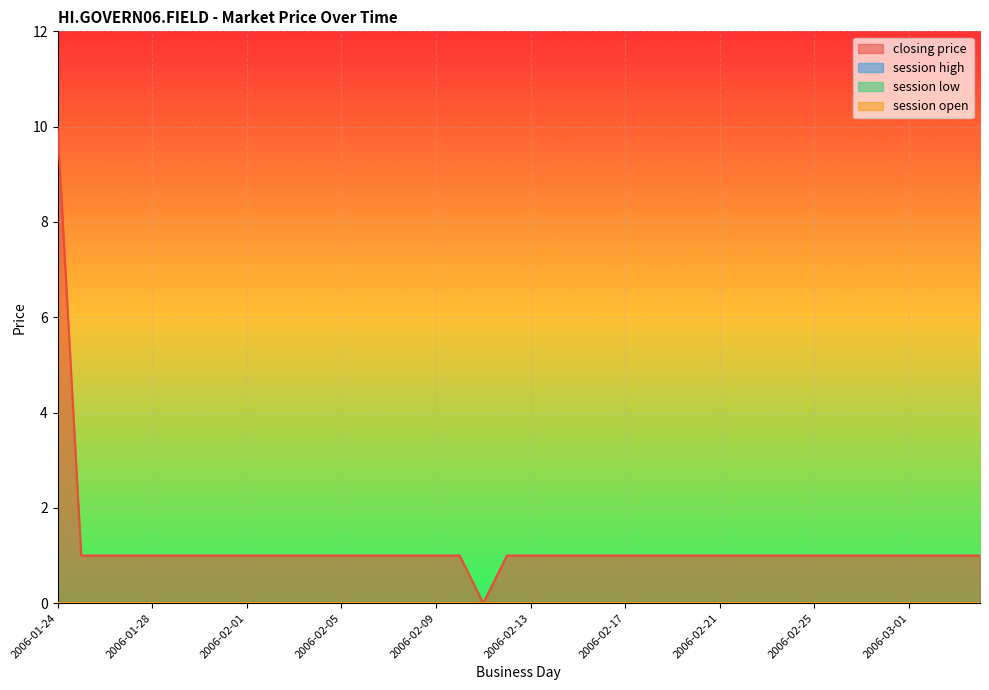

Reading left to right, what are all the values shown in this chart?

closing price: 10	1	1	1	1	1	1	1	1	1	1	1	1	1	1	1	1	1	0	1	1	1	1	1	1	1	1	1	1	1	1	1	1	1	1	1	1	1	1	1
session high: 0	0	0	0	0	0	0	0	0	0	0	0	0	0	0	0	0	0	0	0	0	0	0	0	0	0	0	0	0	0	0	0	0	0	0	0	0	0	0	0
session low: 0	0	0	0	0	0	0	0	0	0	0	0	0	0	0	0	0	0	0	0	0	0	0	0	0	0	0	0	0	0	0	0	0	0	0	0	0	0	0	0
session open: 0	0	0	0	0	0	0	0	0	0	0	0	0	0	0	0	0	0	0	0	0	0	0	0	0	0	0	0	0	0	0	0	0	0	0	0	0	0	0	0